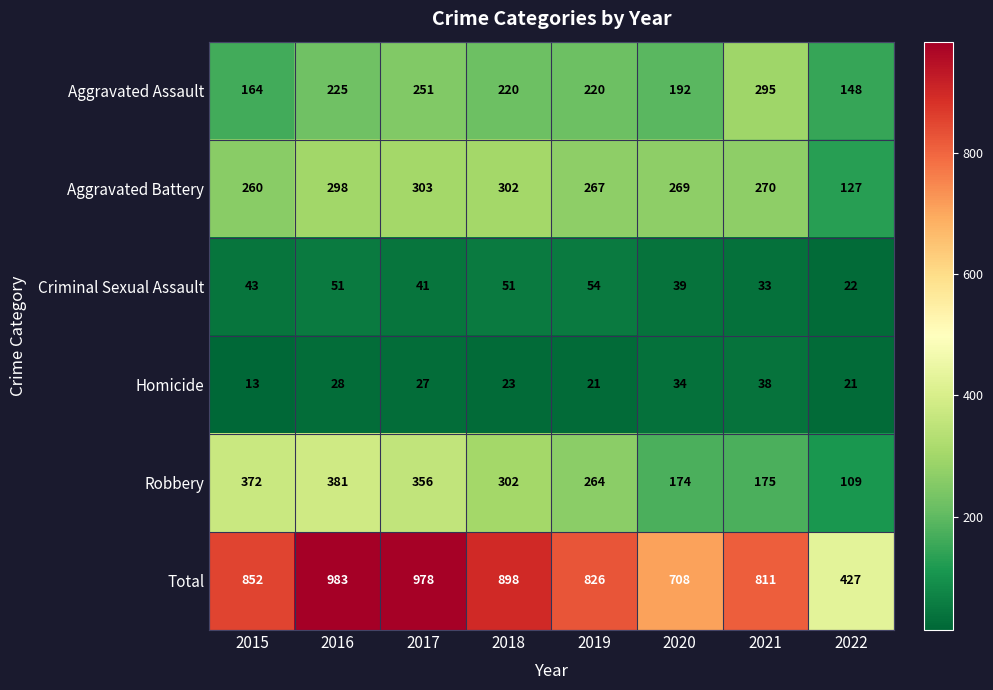

Which label corresponds to the largest value in the chart?

2016